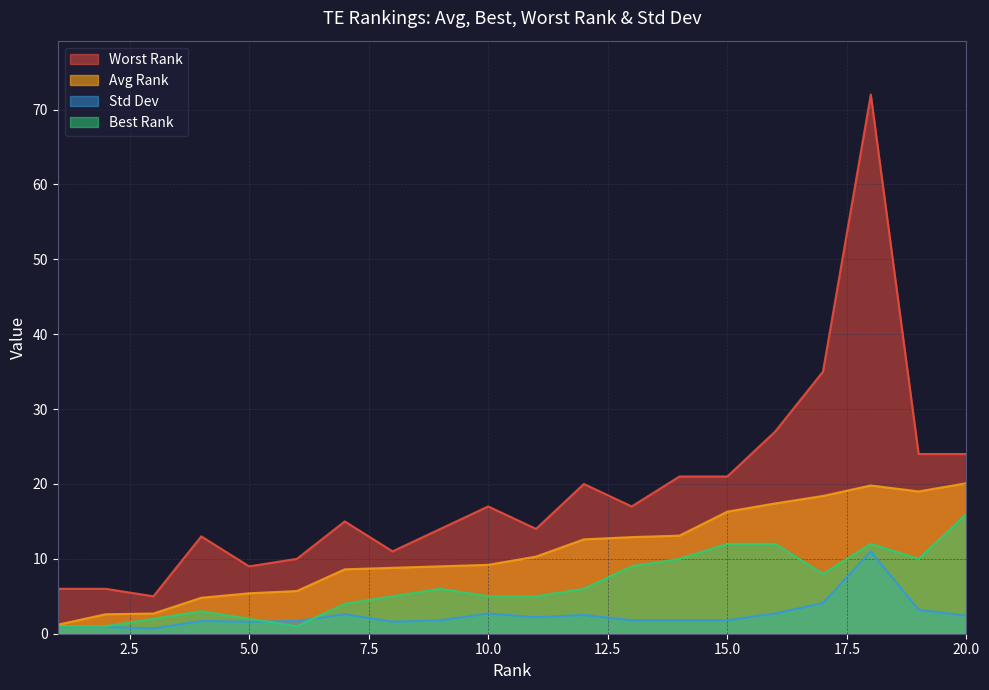

List the labels in order of Best Rank value, largest first.

20, 15, 16, 18, 14, 19, 13, 17, 9, 12, 8, 10, 11, 7, 4, 3, 5, 1, 2, 6